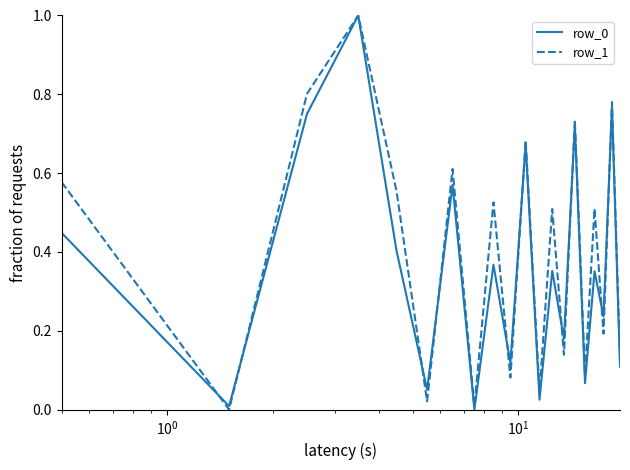

How many lines are shown in the chart?

2